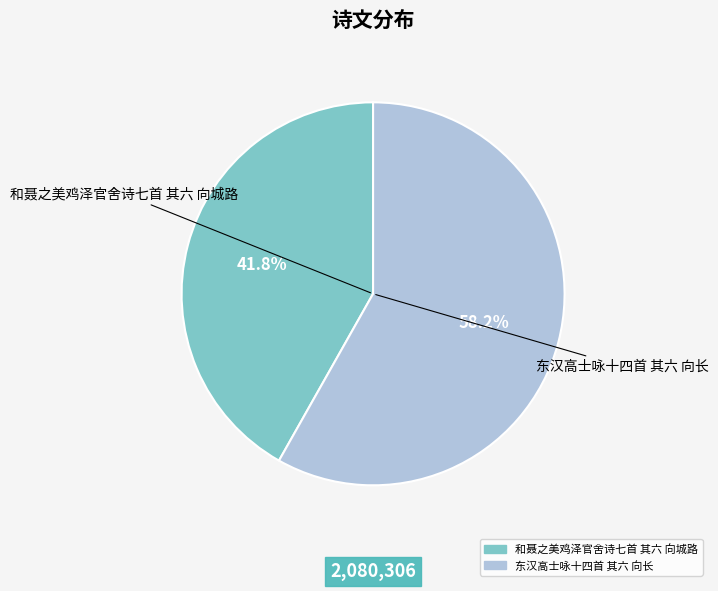

What is the smallest slice in the pie chart?

和聂之美鸡泽官舍诗七首 其六 向城路